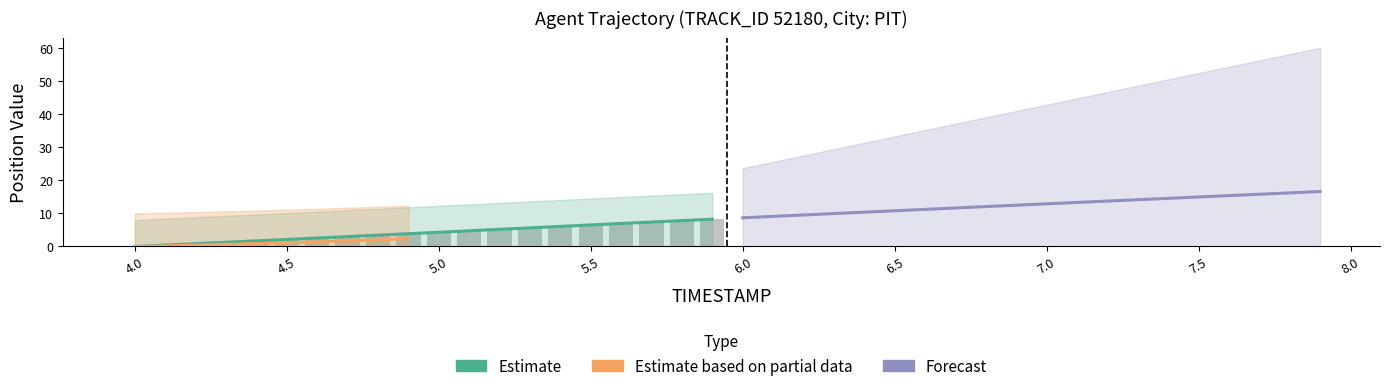

What is the difference between the highest and lowest values at 5.1?

8.6